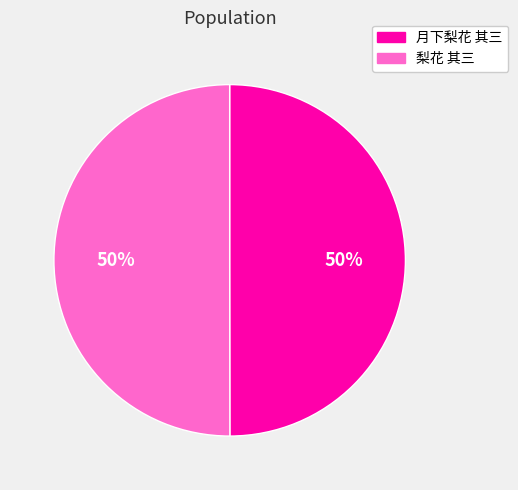

Approximately how many times larger is the value at 梨花 其三 compared to 月下梨花 其三?

1.0